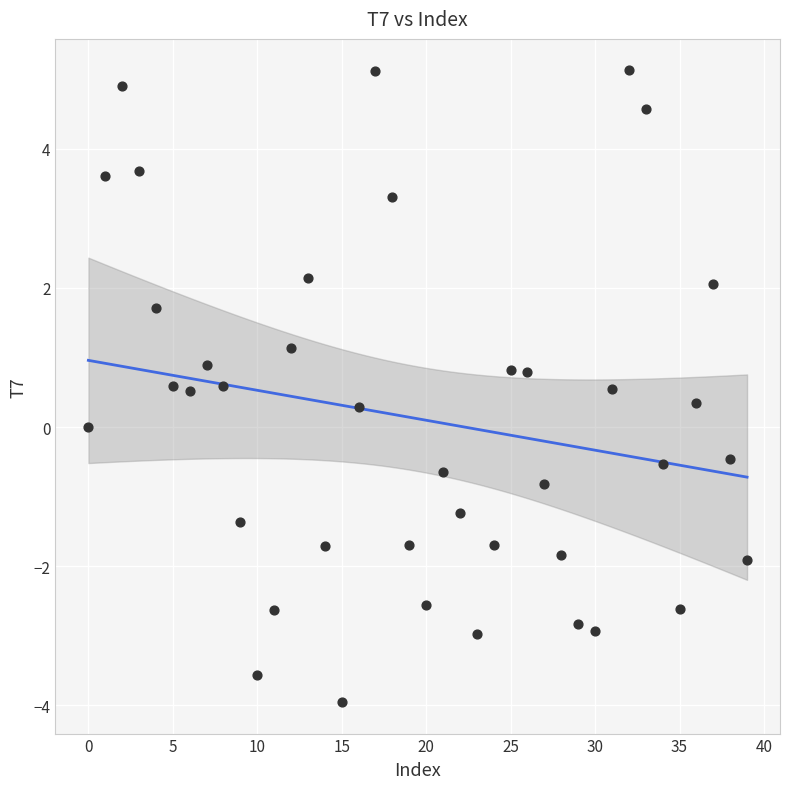

What is the range of Y values (max minus min)?

9.1